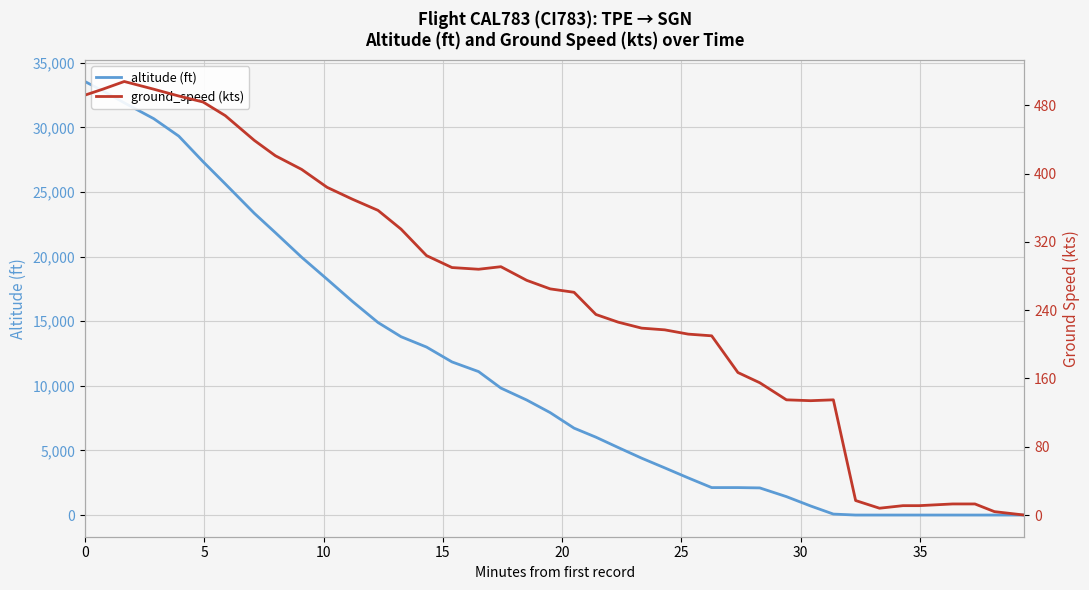

What is the maximum value for altitude (ft)?

33550